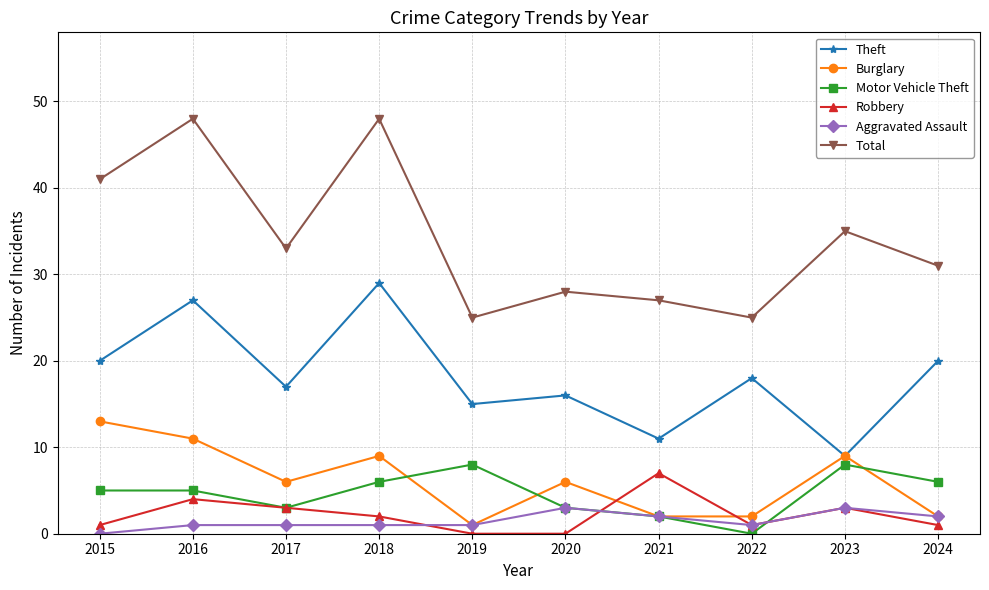

Count the number of categories in the chart.

10